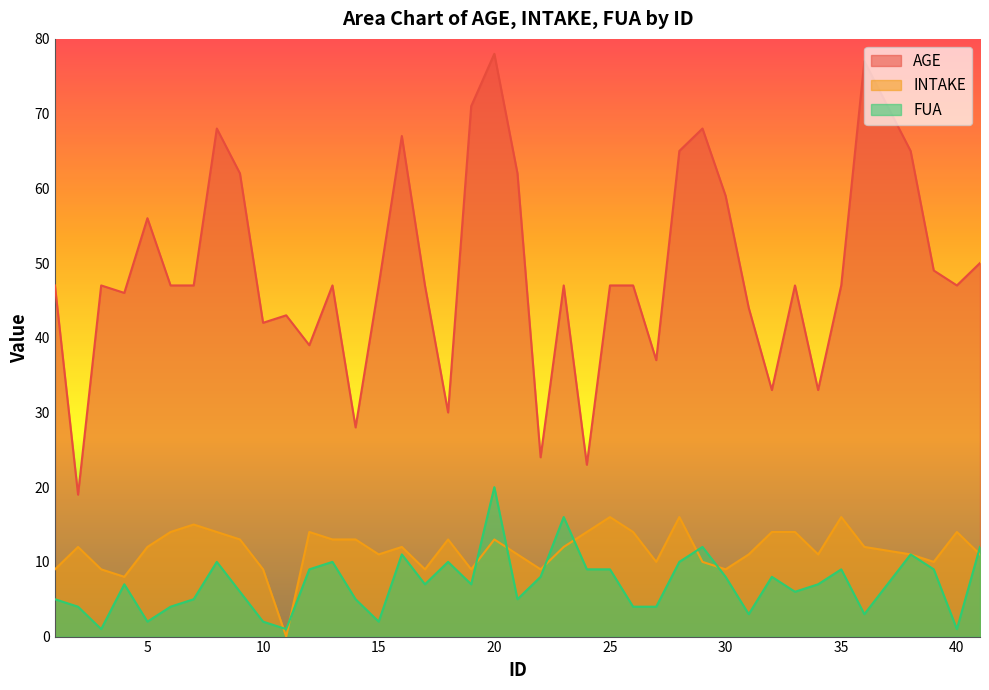

What is the greatest value displayed?

78